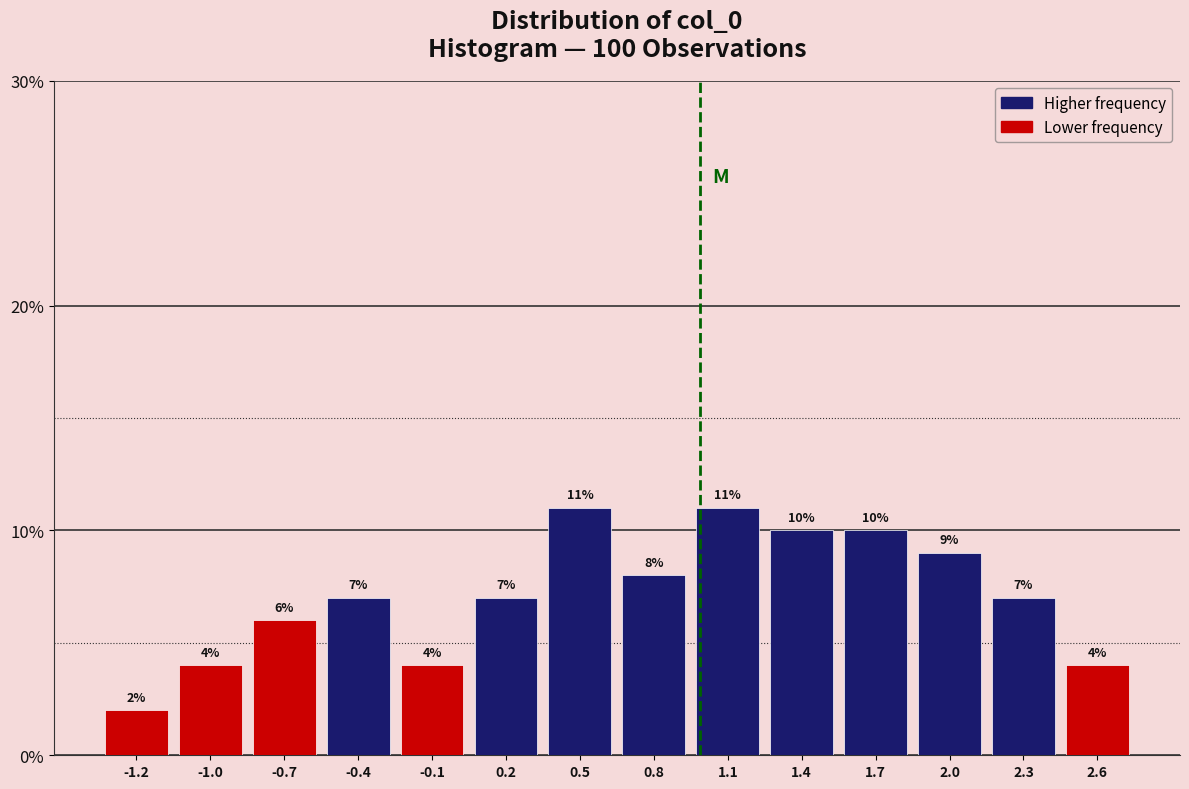

Reading left to right, what are all the values shown in this chart?

2.0	4.0	6.0	7.0	4.0	7.0	11.0	8.0	11.0	10.0	10.0	9.0	7.0	4.0